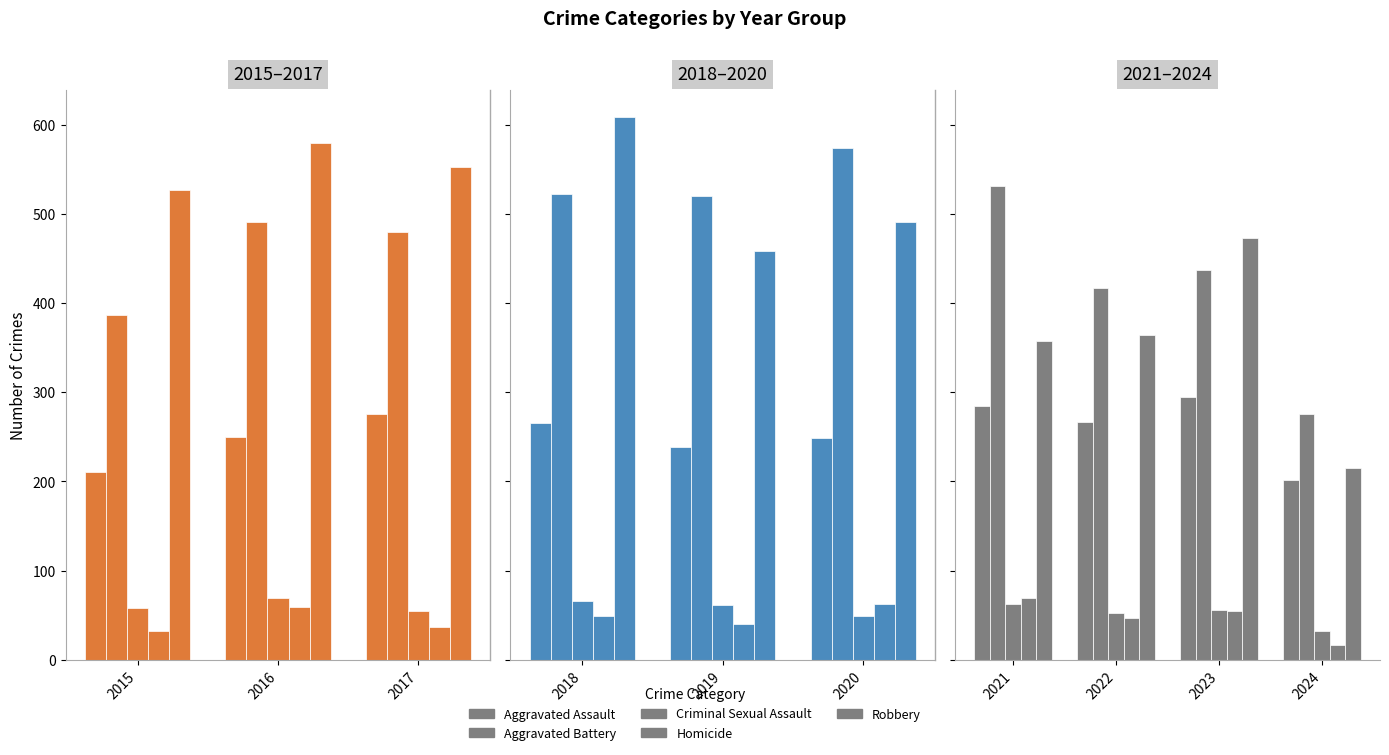

What is the difference between the highest and lowest values at 2016?

520